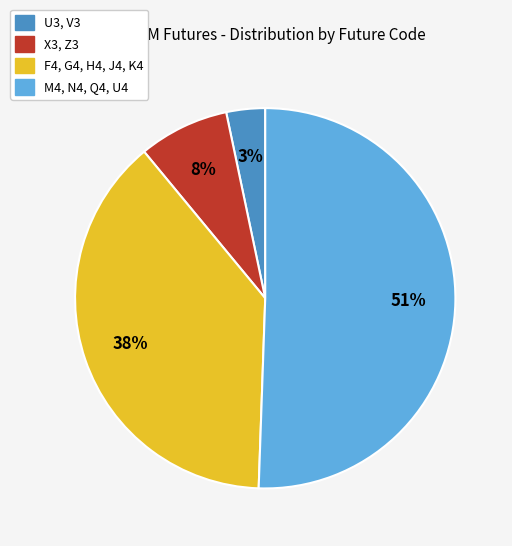

What is the largest slice in the pie chart?

M4, N4, Q4, U4